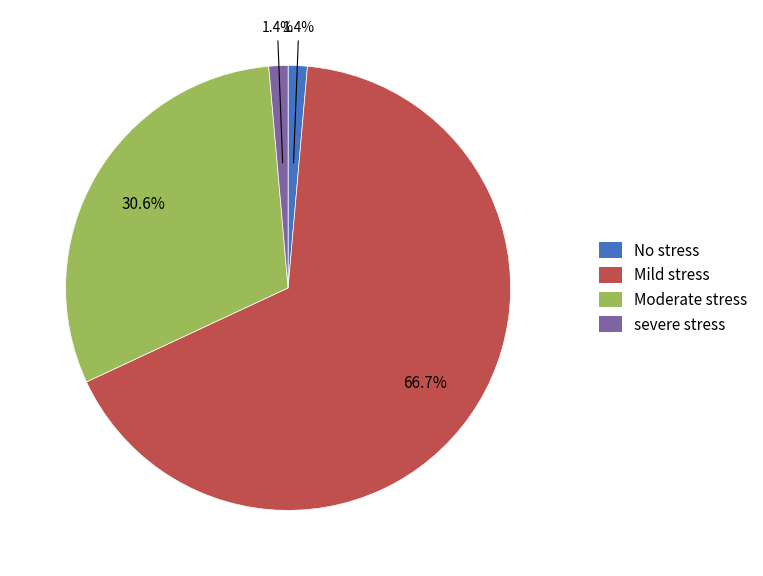

Is there any slice that represents more than half of the pie?

Yes